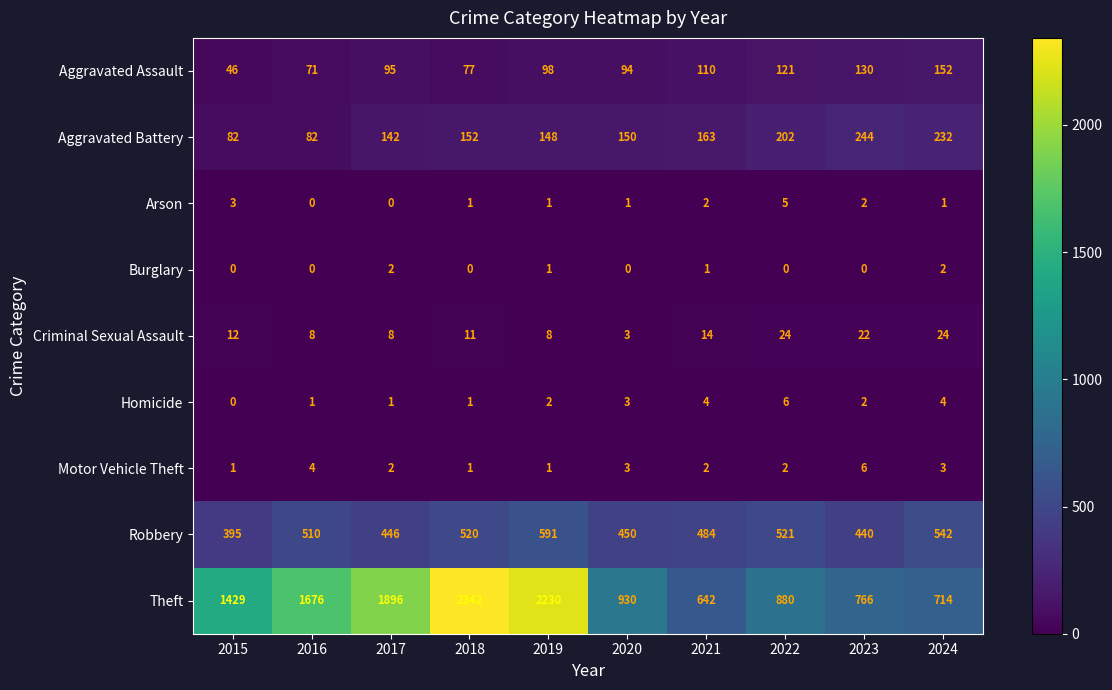

Which series has the widest spread of values?

Theft